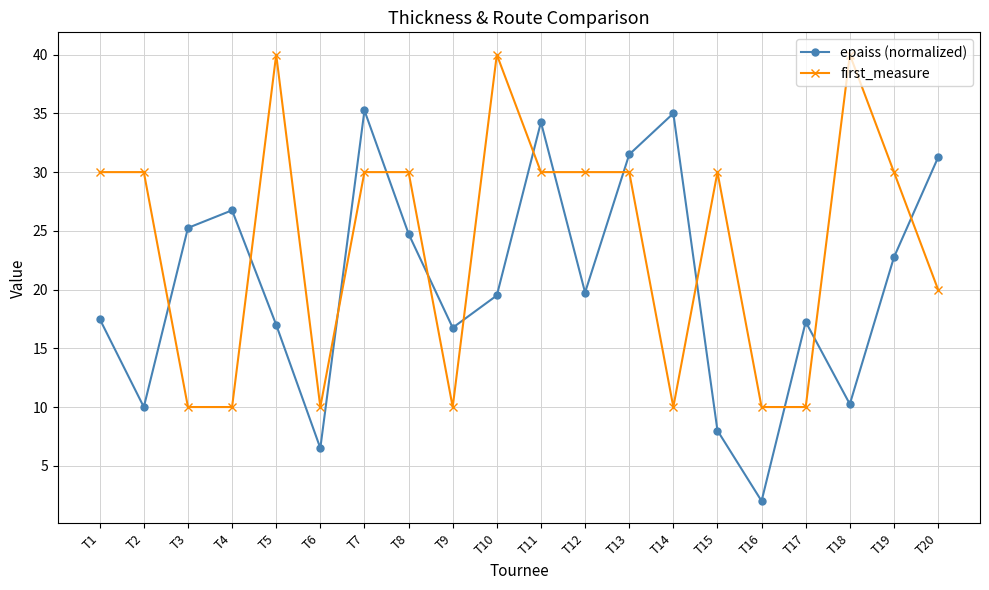

Is the value of epaiss (normalized) at T4 greater than the value of first_measure at T8?

No